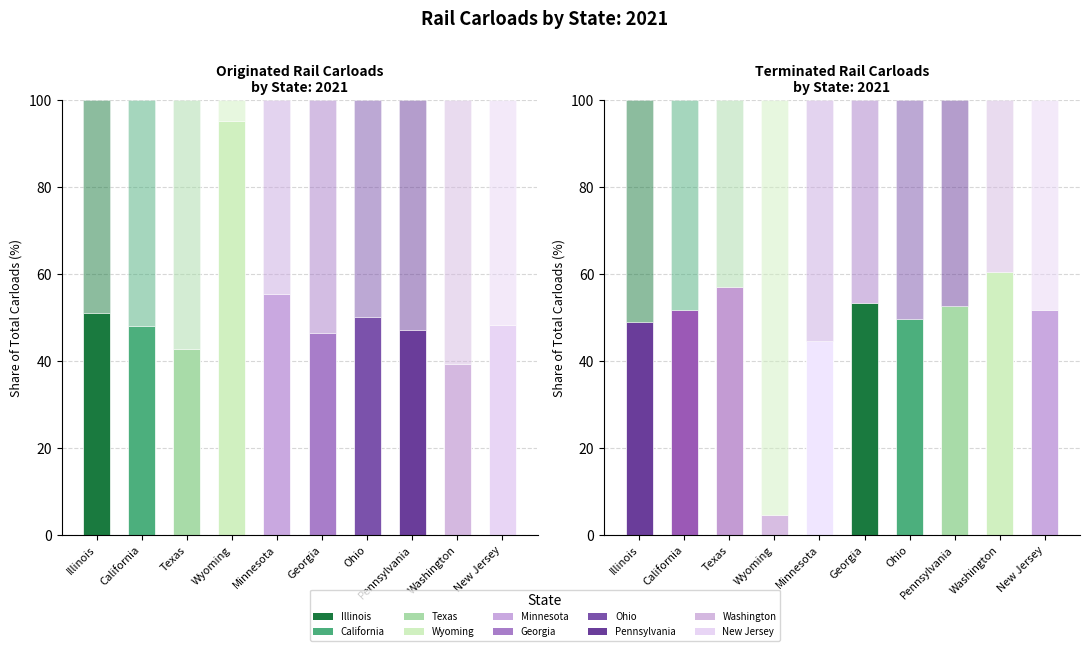

What is the difference between the maximum and minimum values in the Originated % series?

55.8